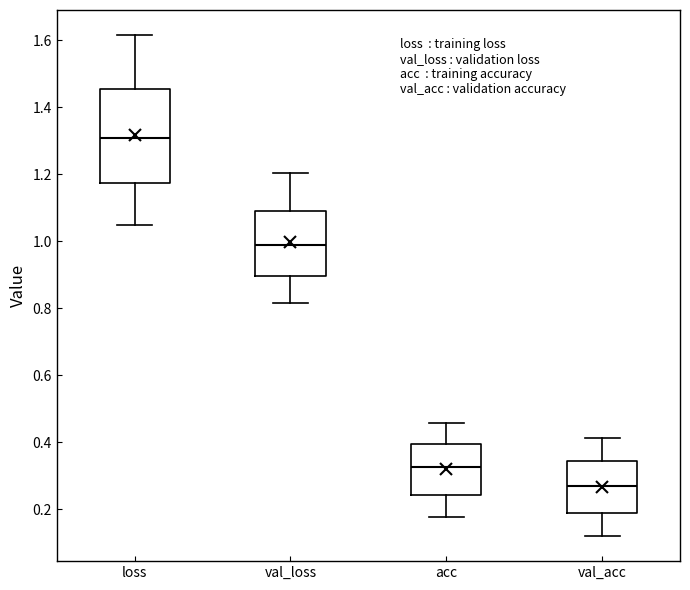

Reading left to right, read every box against the y-axis: the position of its median line, the range the box covers, and the ends of its whiskers. The values are not printed on the chart, so give them approximately, as read against the axis.

loss: median 1.30, box 1.18 to 1.46, whiskers 1.04 to 1.62
val_loss: median 0.98, box 0.90 to 1.10, whiskers 0.82 to 1.20
acc: median 0.32, box 0.24 to 0.40, whiskers 0.18 to 0.46
val_acc: median 0.28, box 0.18 to 0.34, whiskers 0.12 to 0.42